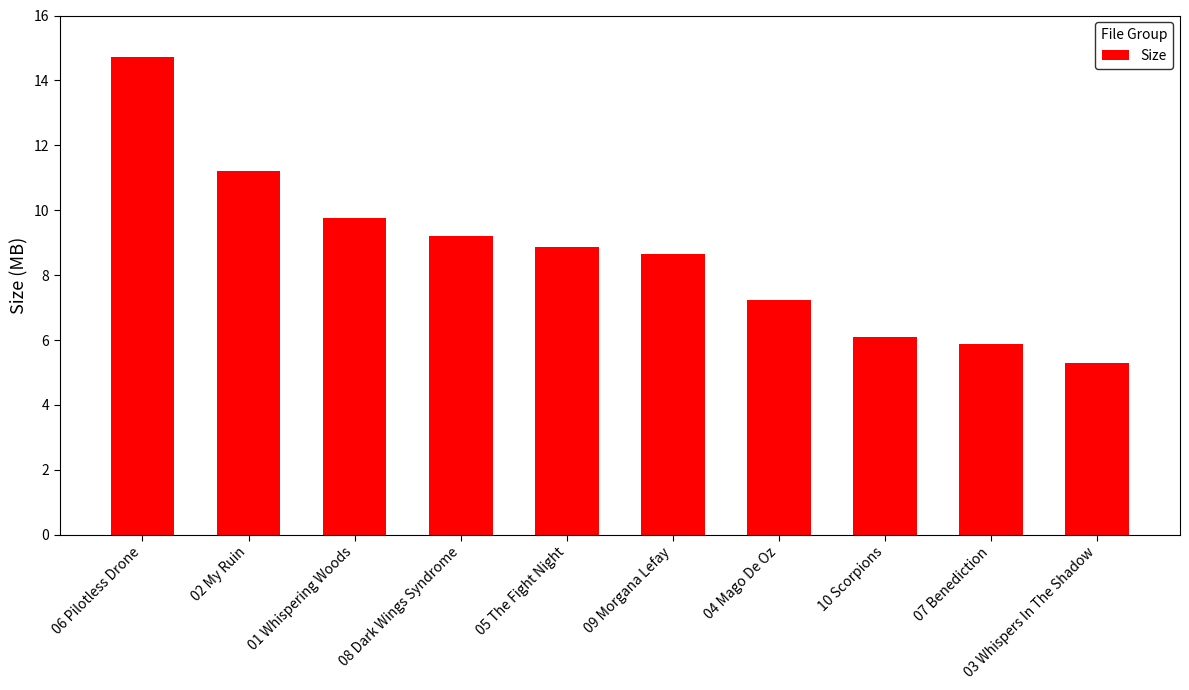

What position from the left is 02 My Ruin?

2